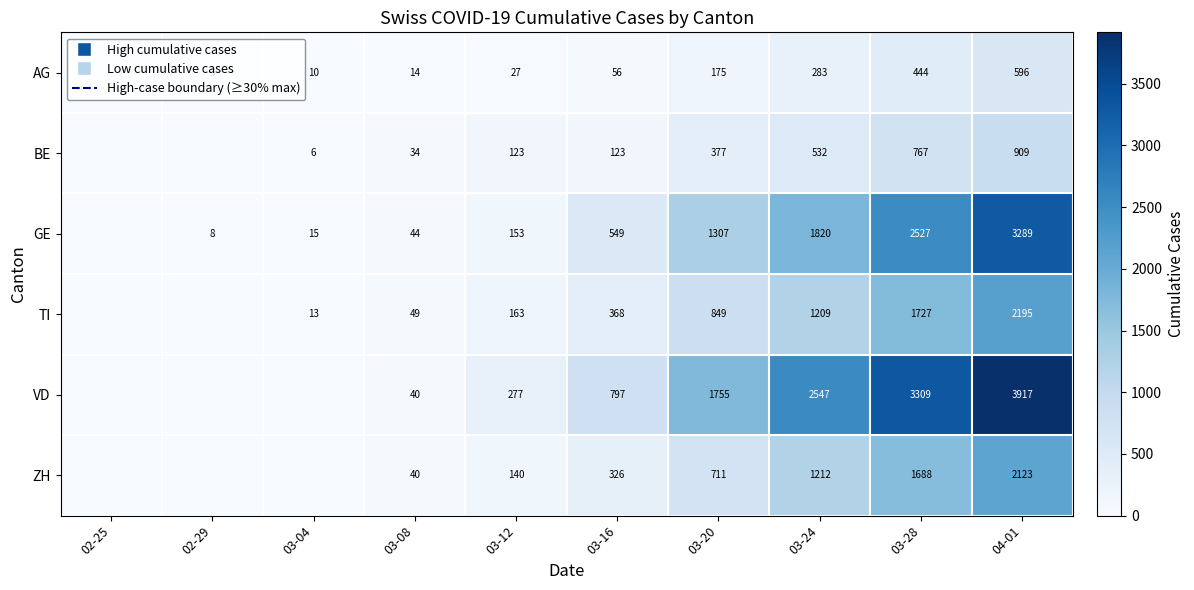

True or false: ZH has a value of 326 at 03-16.

True